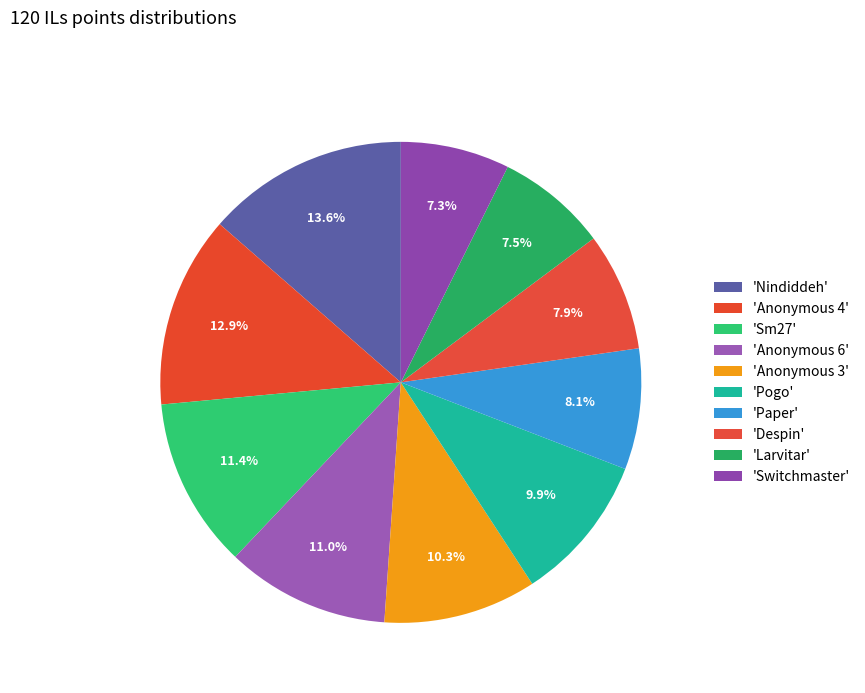

To the nearest percent, what is the difference between the largest and smallest slice percentages?

6%